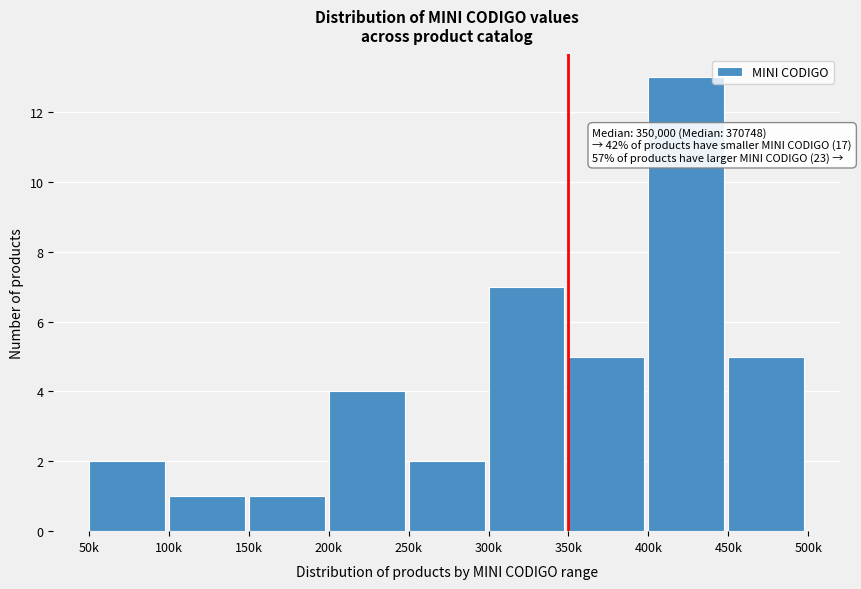

Reading right to left, extract all data points from this chart.

450k=5	400k=13	350k=5	300k=7	250k=2	200k=4	150k=1	100k=1	50k=2